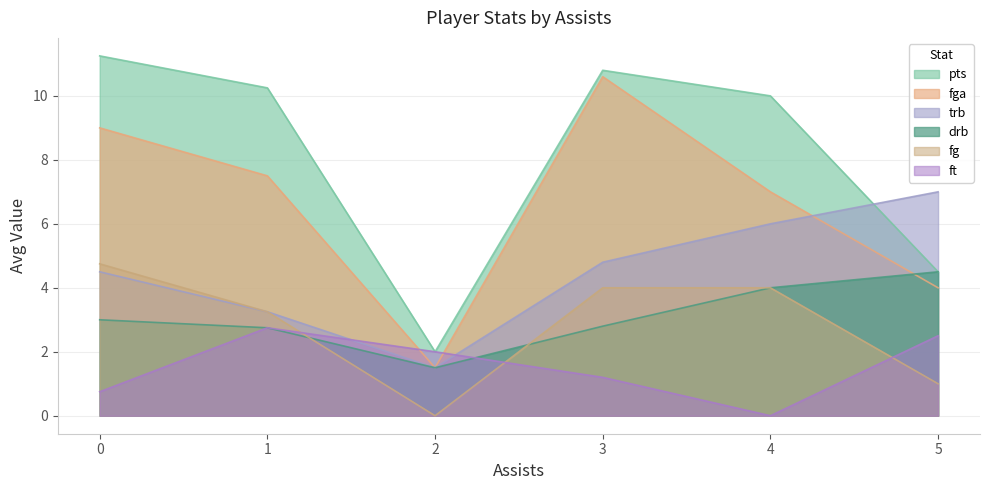

At which category is the sum across all series the highest?

3